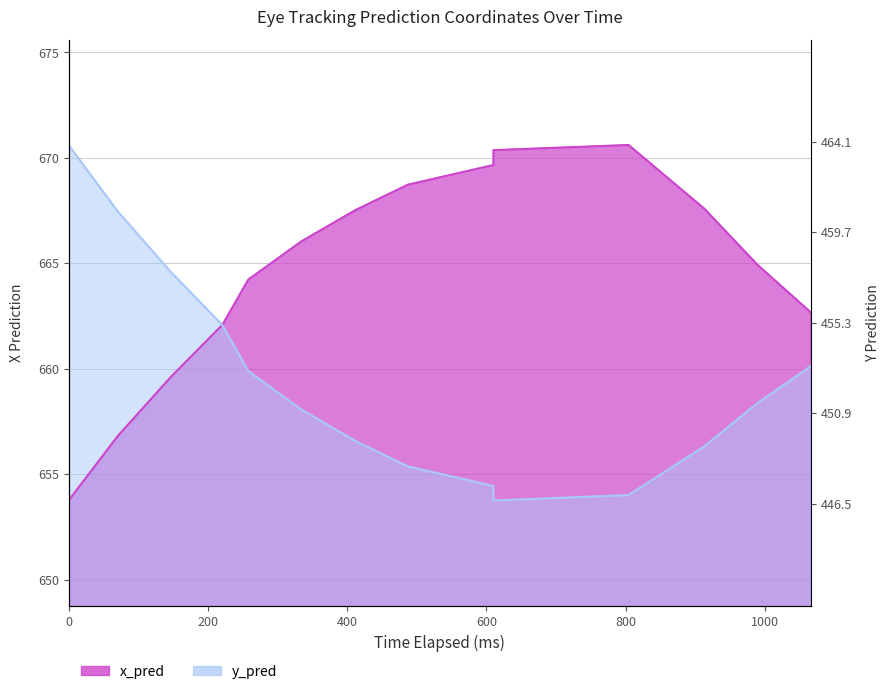

What are all the series names shown in the legend?

x_pred, y_pred